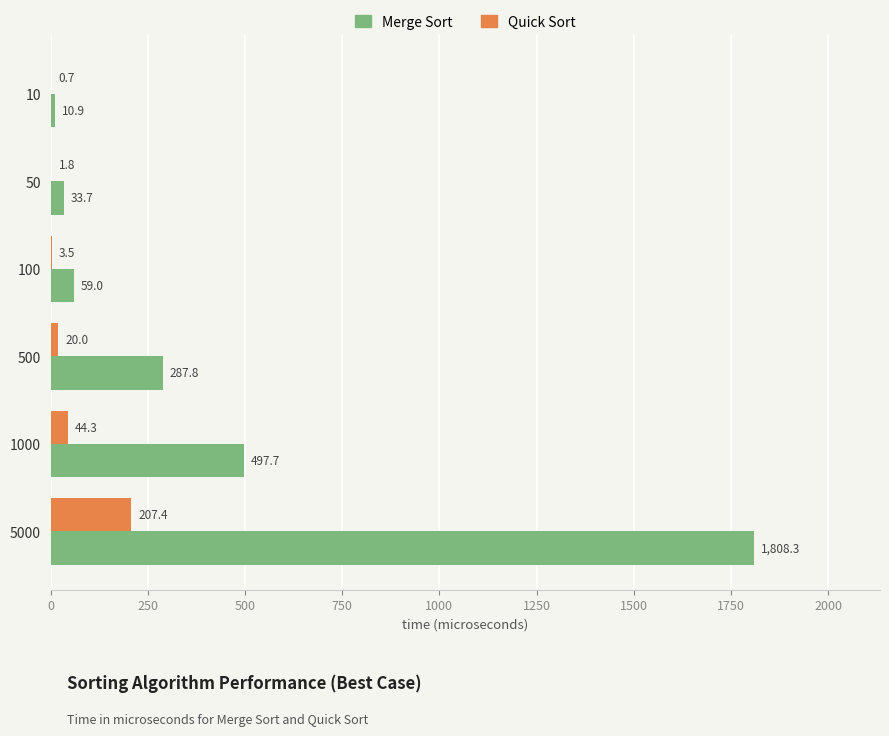

At which category is the sum across all series the highest?

5000